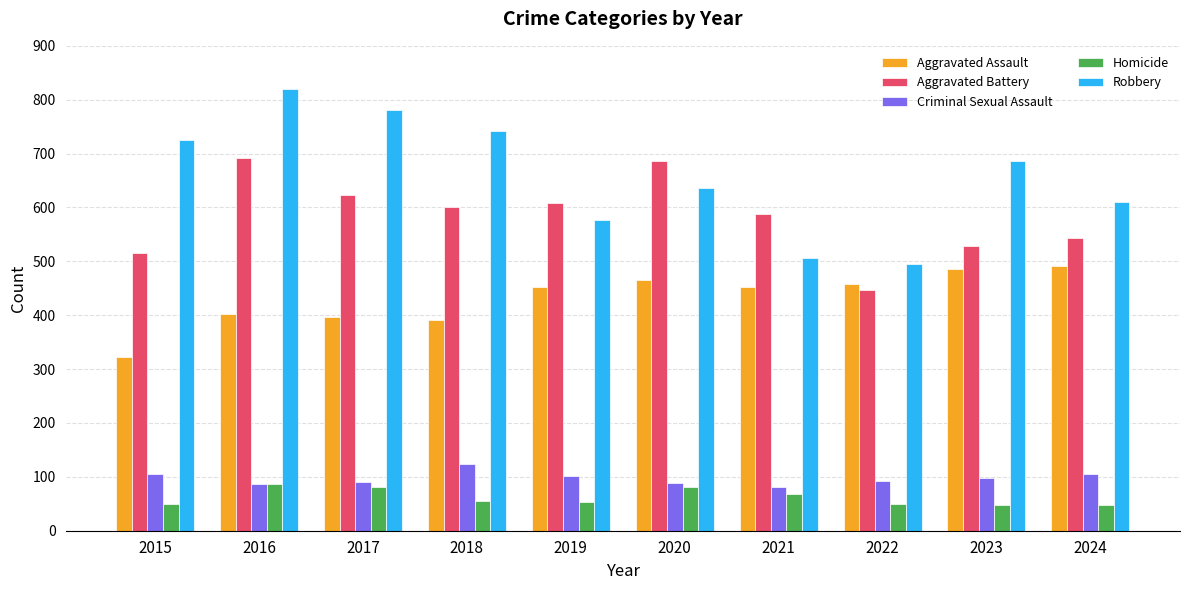

What is the maximum value for Criminal Sexual Assault?

123